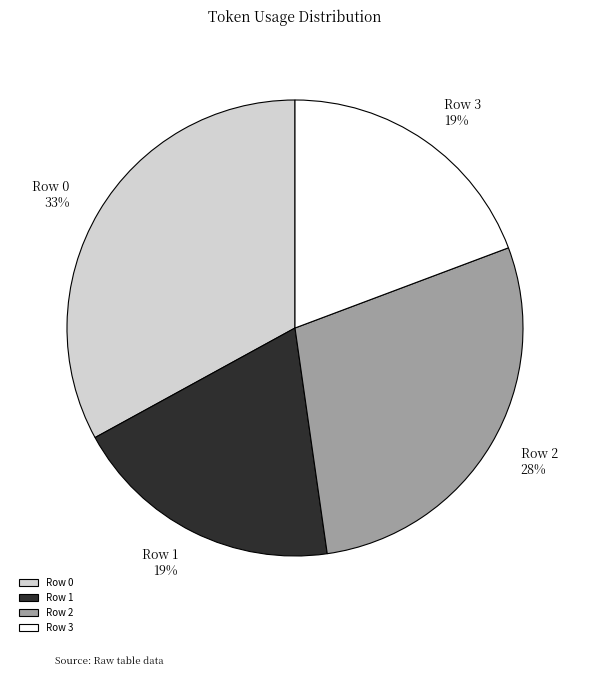

What is the ratio of the value at Row 1 to the value at Row 3?

1.0